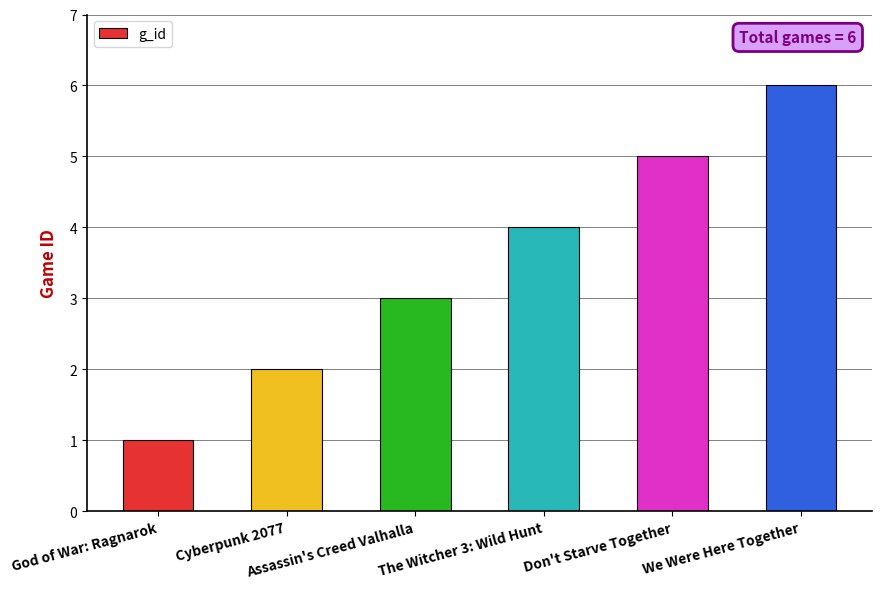

Rank the categories by value from lowest to highest.

God of War: Ragnarok, Cyberpunk 2077, Assassin's Creed Valhalla, The Witcher 3: Wild Hunt, Don't Starve Together, We Were Here Together